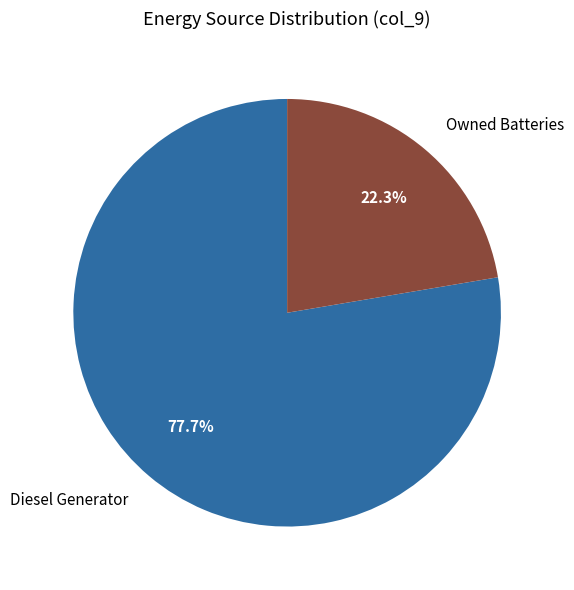

Is there a majority slice in this chart?

Yes